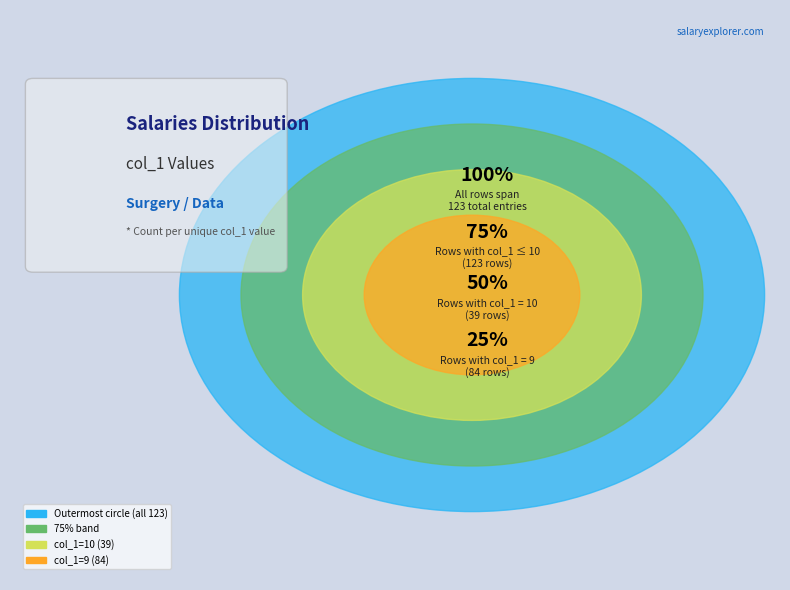

What is the largest slice in the pie chart?

10